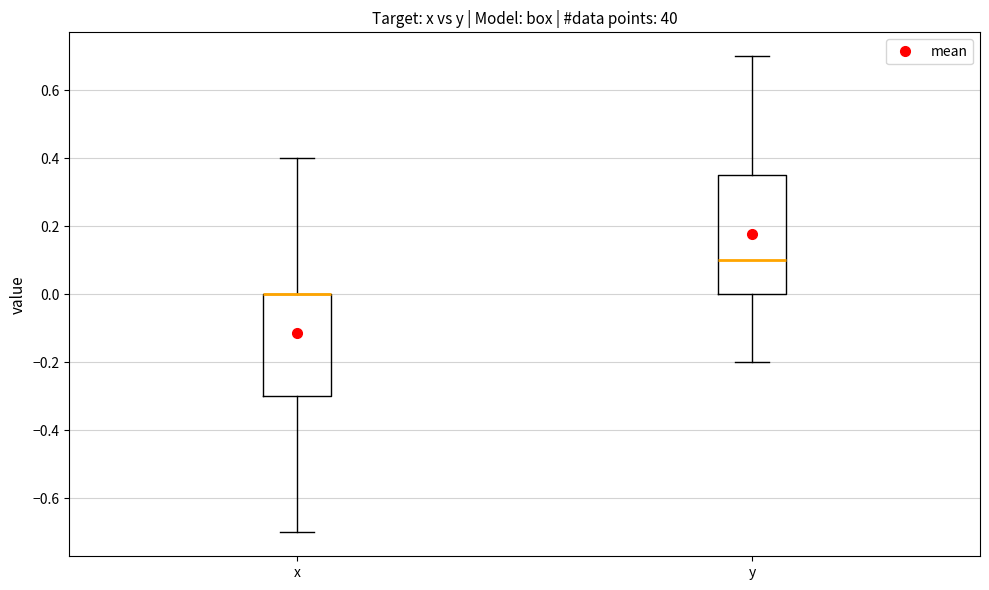

Where does the lower whisker of the box for x end on the y-axis? The values are not printed on the chart, so give them approximately, as read against the axis.

-0.70